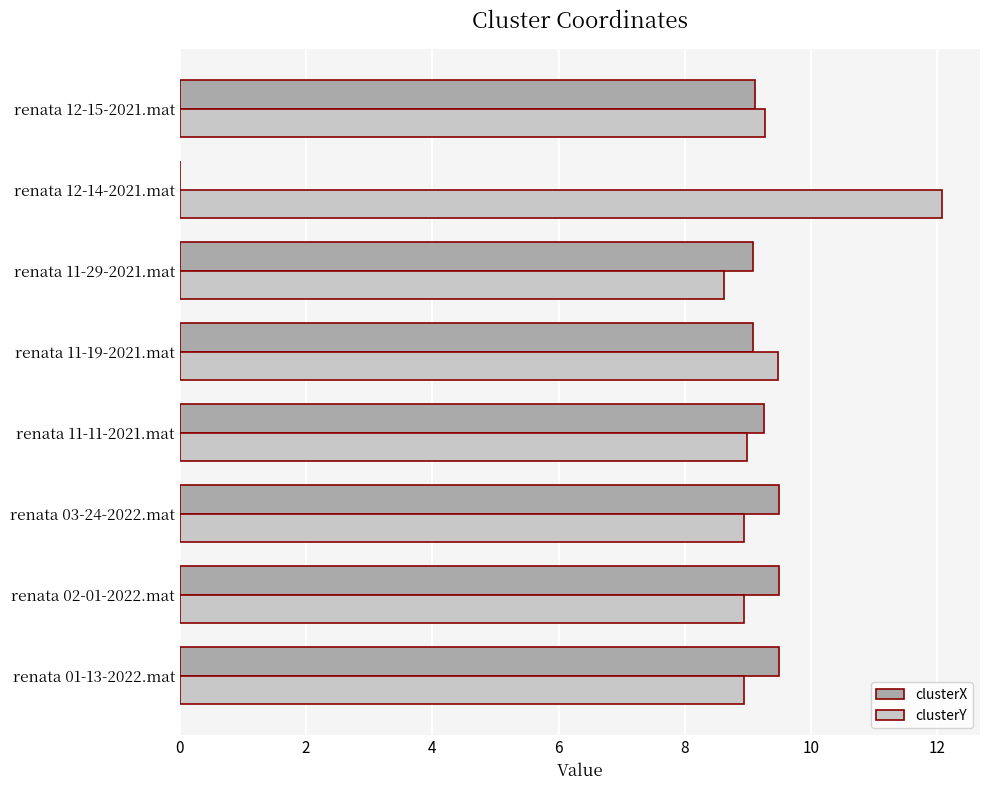

The clusterX series shows 9.3 at renata 11-11-2021.mat. True or false?

True